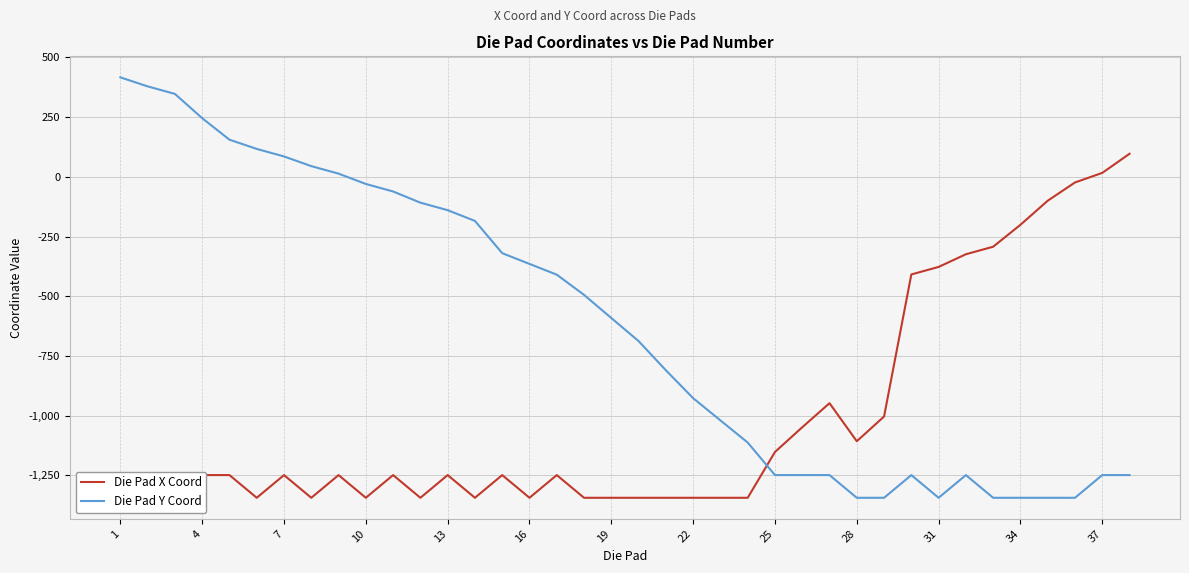

What is the minimum value for Die Pad X Coord?

-1343.8